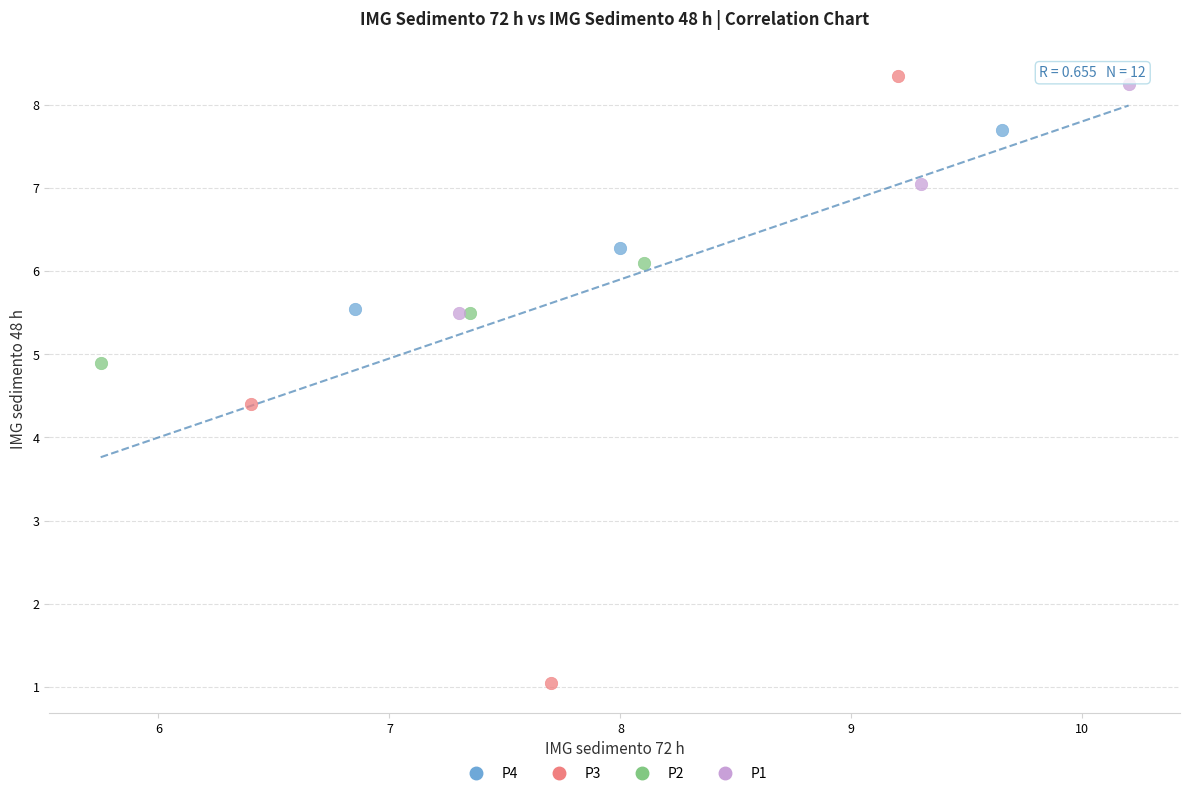

Which series contains the highest Y value?

P3